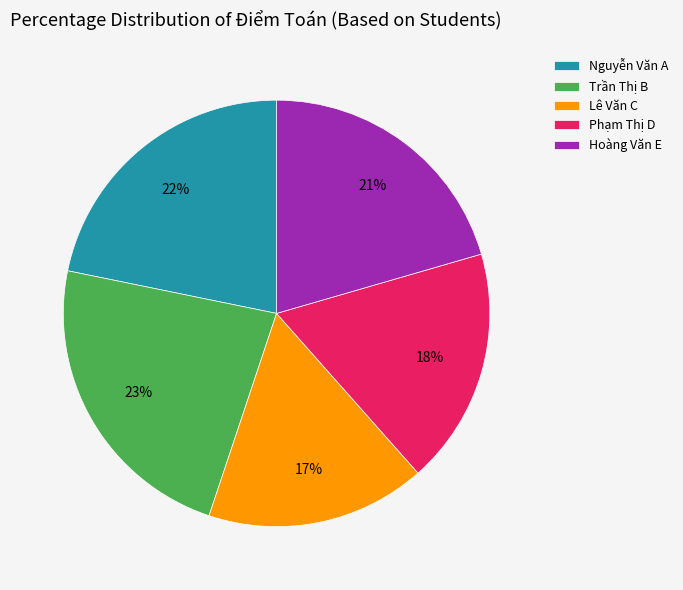

What is the smallest slice in the pie chart?

Lê Văn C